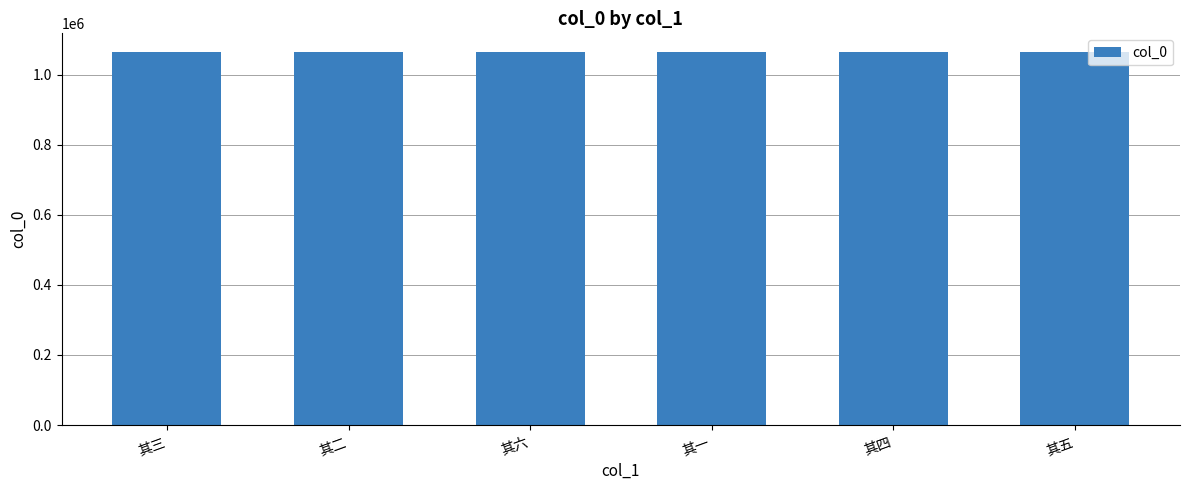

What is the difference between the maximum and minimum values?

5